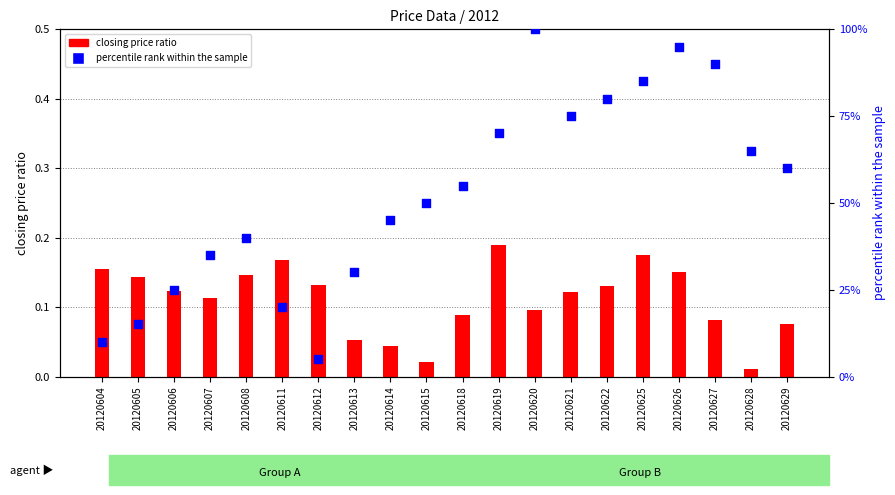

Which series has the largest total across all categories?

percentile rank within sample